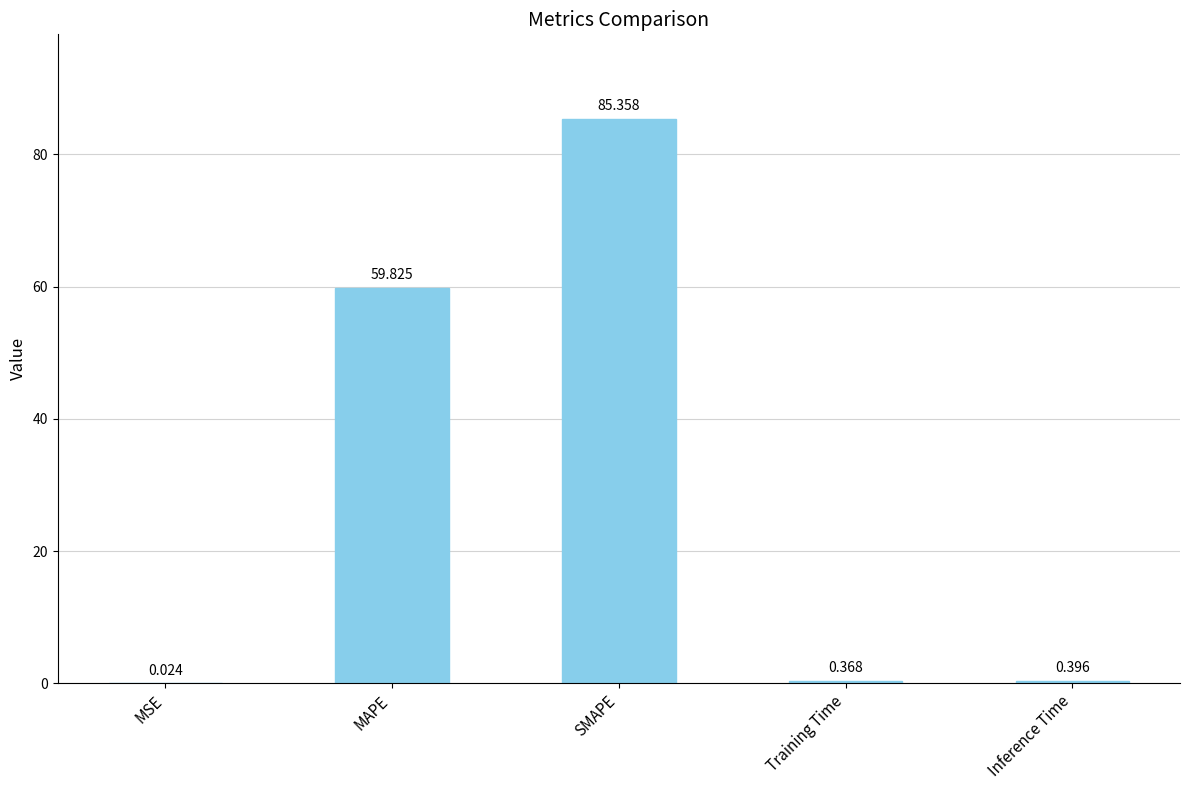

Does the chart contain stacked bars?

No